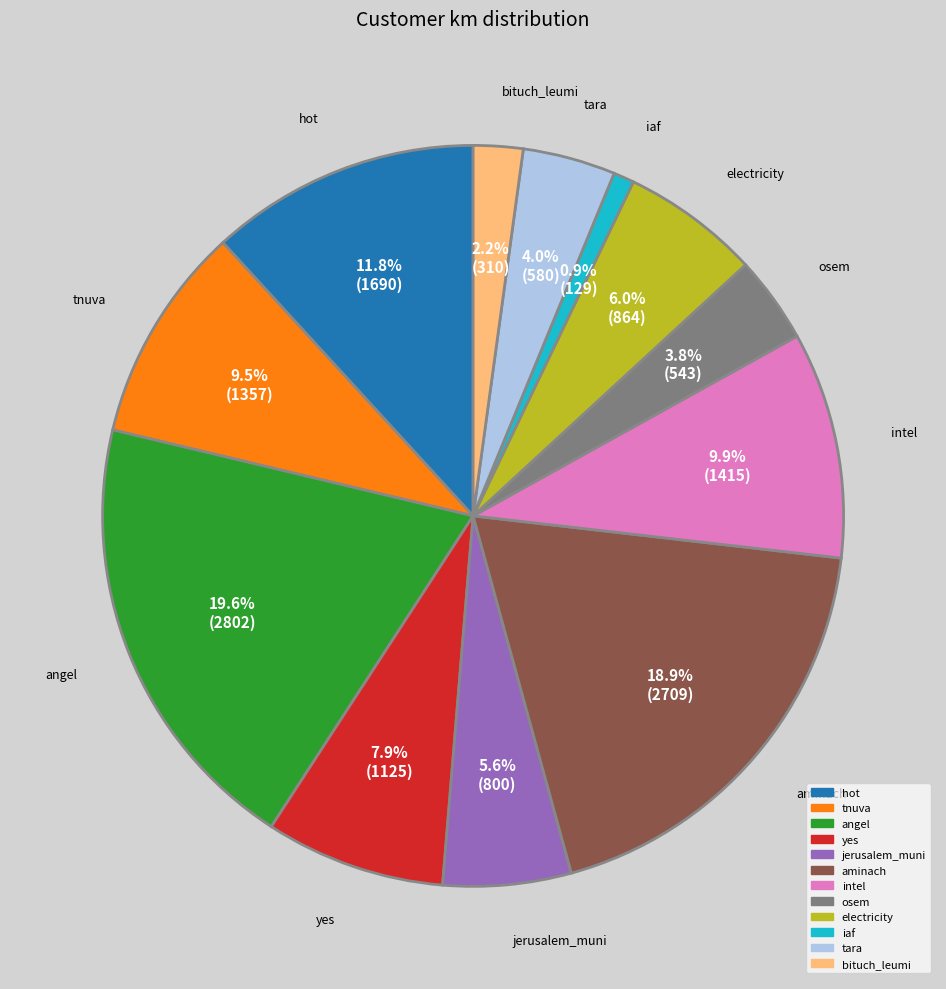

Which slice is the largest?

angel